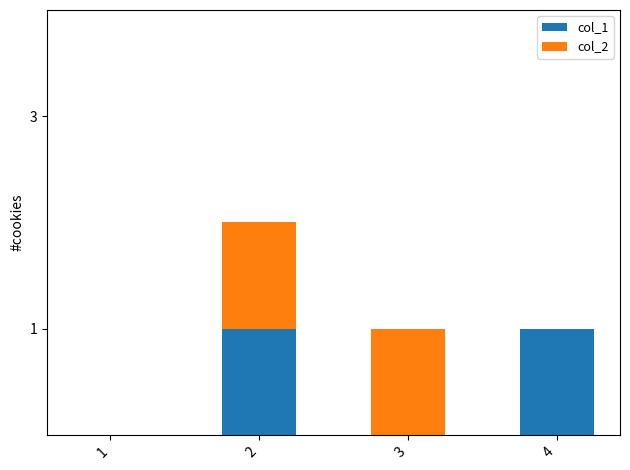

True or false: col_1 has a value of 1 at 2.

True